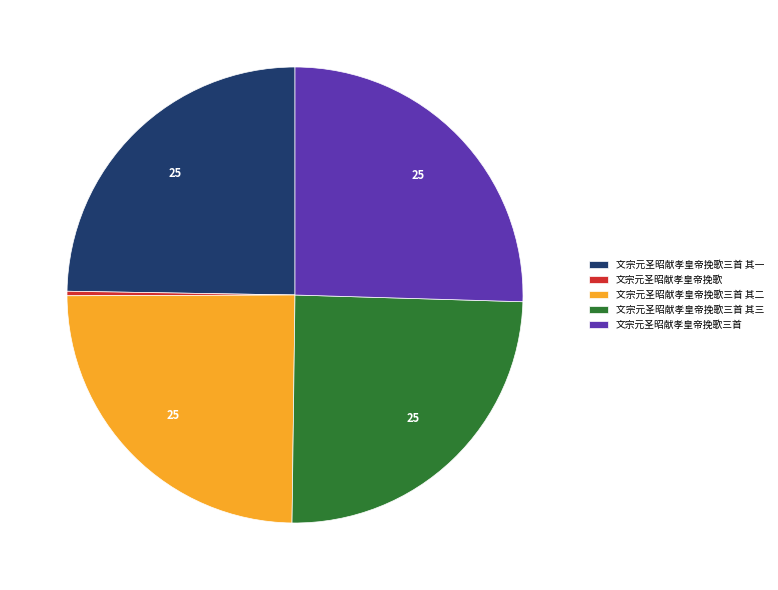

What is the largest slice in the pie chart?

文宗元圣昭献孝皇帝挽歌三首